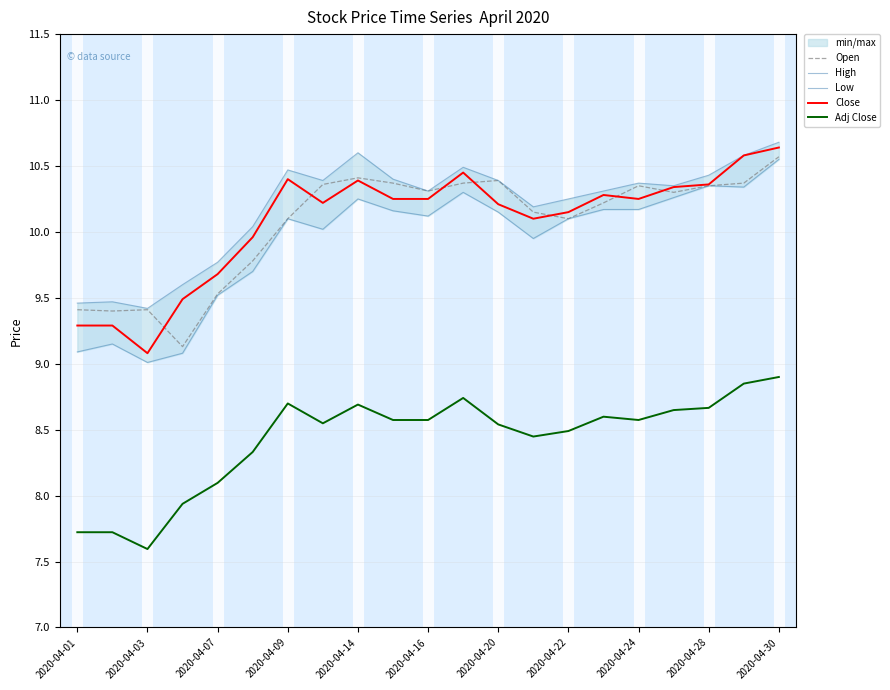

True or false: Close and Adj Close intersect in this chart.

False